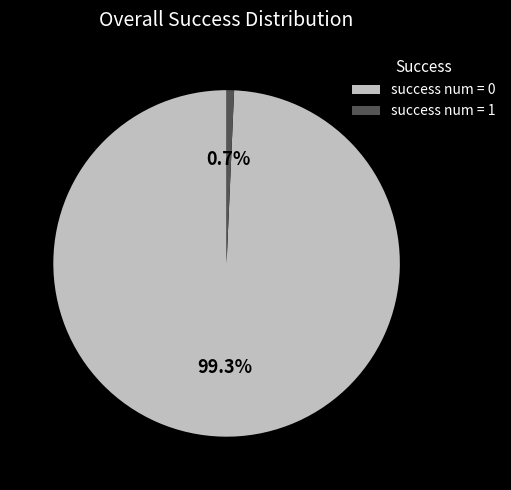

Which has a higher value, success num = 1 or success num = 0?

success num = 0